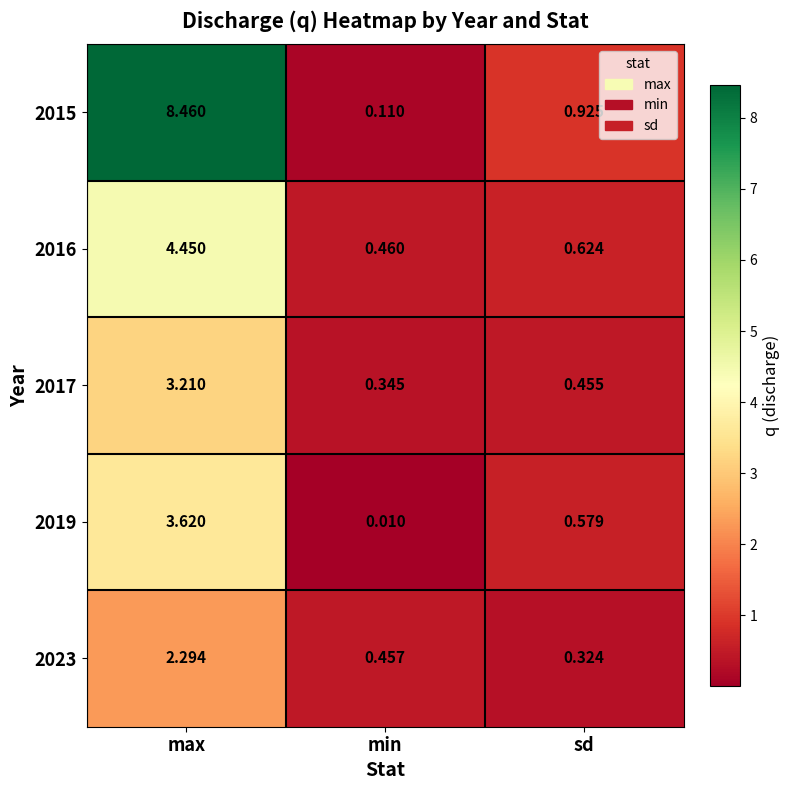

Rank the categories by 2019 value from highest to lowest.

max, sd, min